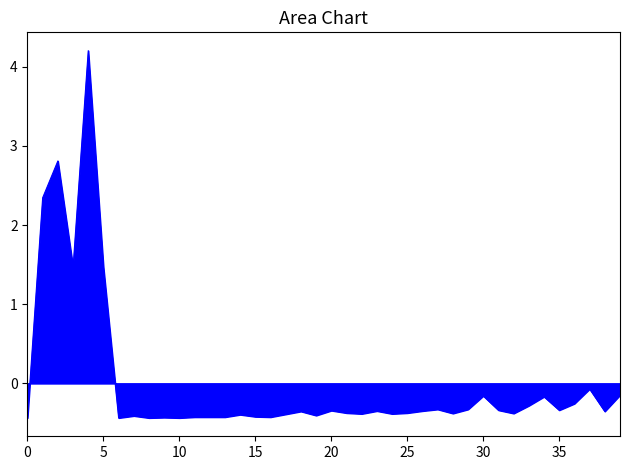

What is the difference between the maximum and minimum values?

4.6